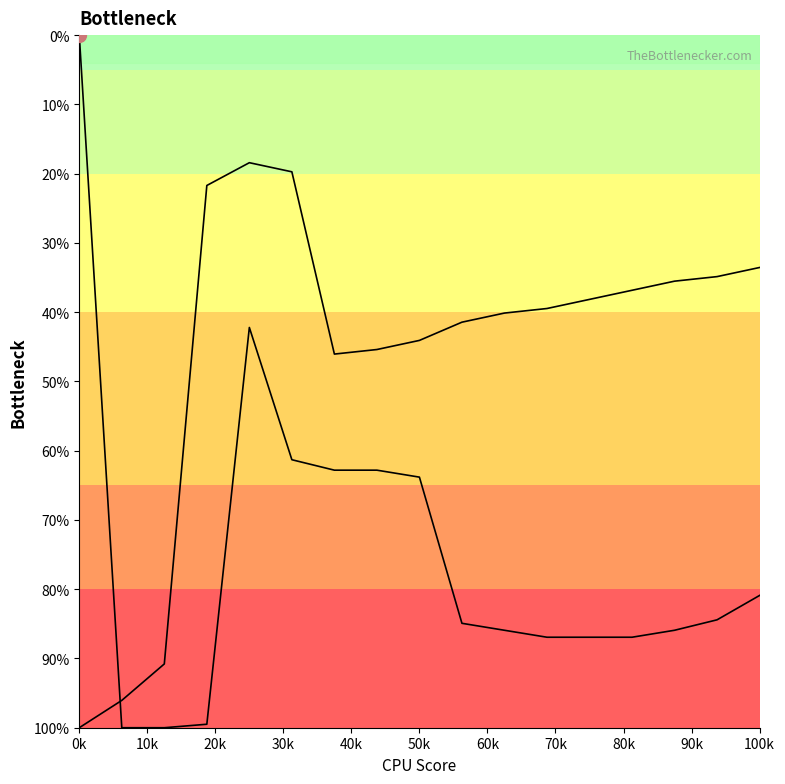

Reading right to left, what are all the values shown in this chart?

Series A: 0.3	0.3	0.4	0.4	0.4	0.4	0.4	0.4	0.4	0.5	0.5	0.2	0.2	0.2	0.9	1.0	1.0
Series B: 0.8	0.8	0.9	0.9	0.9	0.9	0.9	0.8	0.6	0.6	0.6	0.6	0.4	1.0	1.0	1.0	0.0